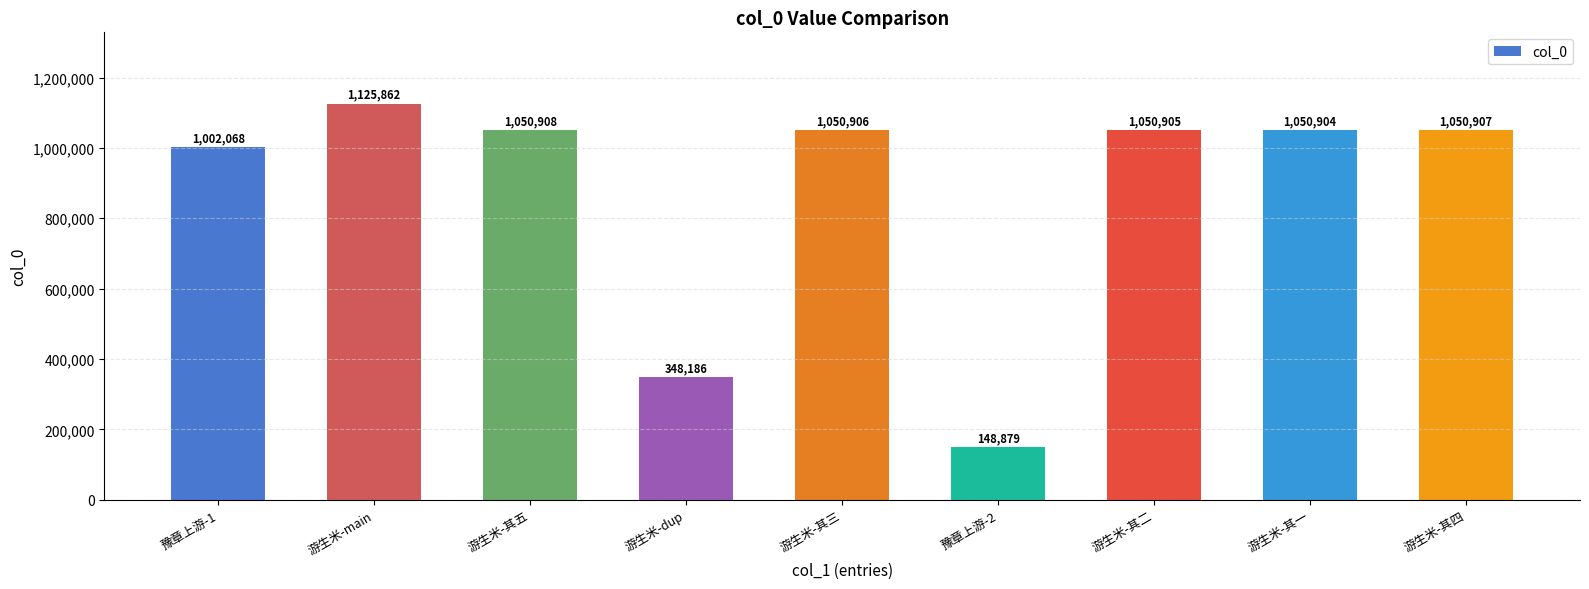

Read the value at 游生米-其四.

1050907